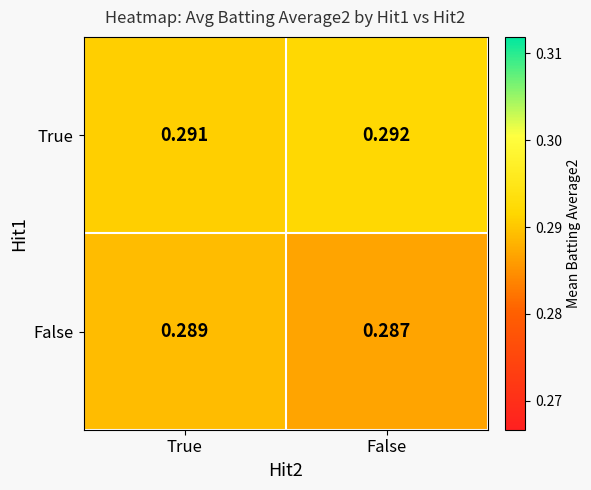

At which category is the sum across all series the highest?

True